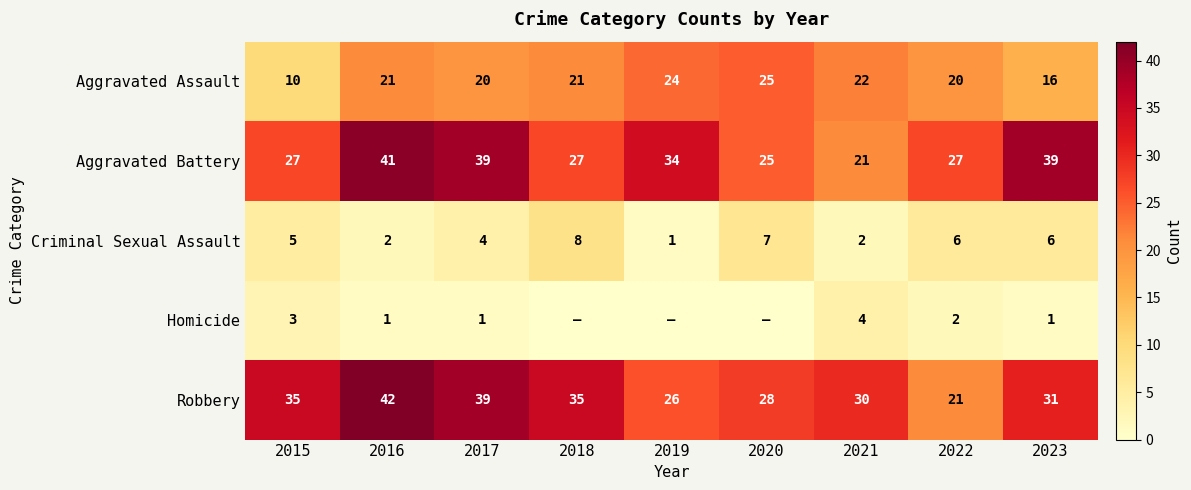

At which label does Aggravated Assault reach its peak?

2020